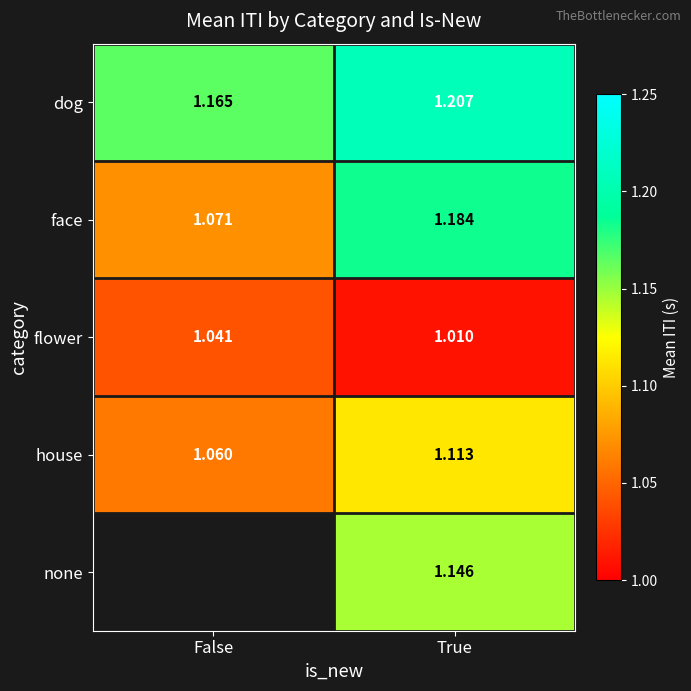

At which label does house reach its minimum?

False